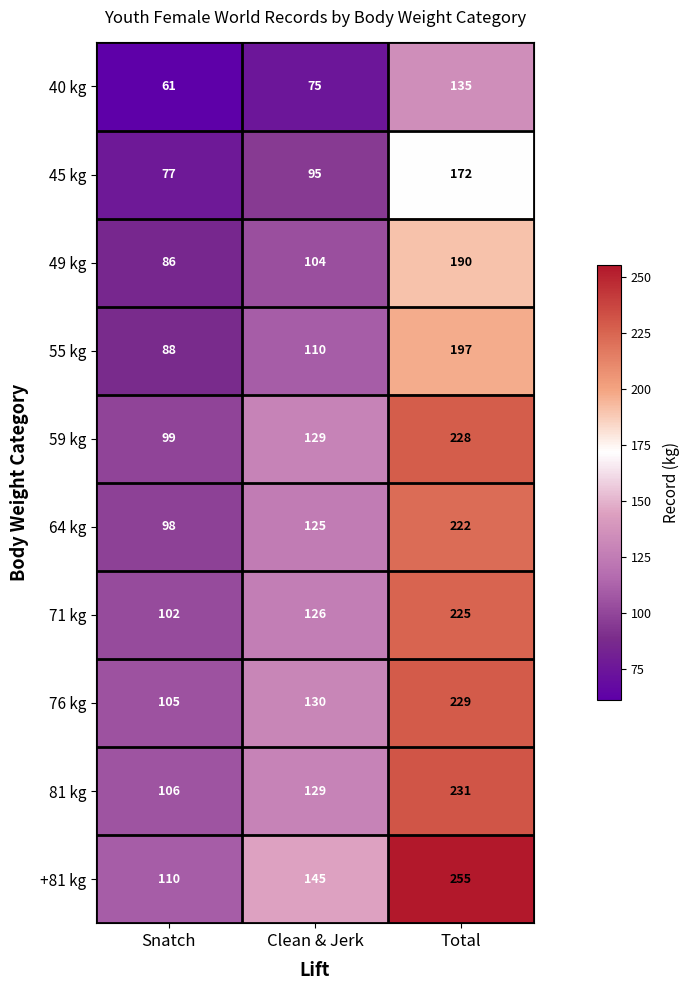

Reading left to right, list all the values displayed in this chart.

40 kg: 61	75	135
45 kg: 77	95	172
49 kg: 86	104	190
55 kg: 88	110	197
59 kg: 99	129	228
64 kg: 98	125	222
71 kg: 102	126	225
76 kg: 105	130	229
81 kg: 106	129	231
+81 kg: 110	145	255